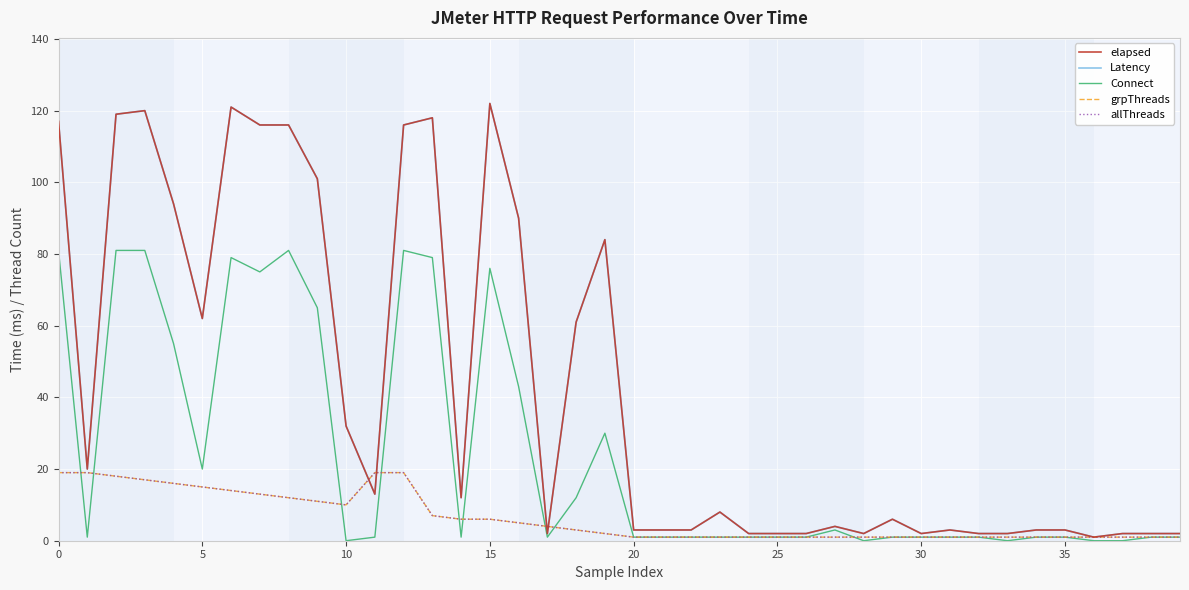

Which category has the lowest value across all series?

10